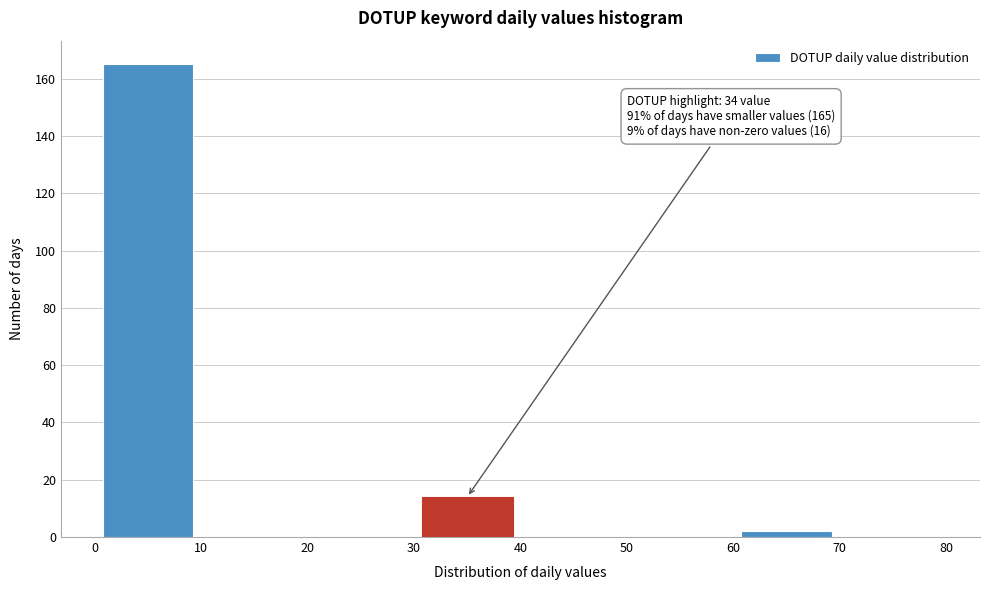

Over which range of the x-axis is the bar tallest?

0 to 10